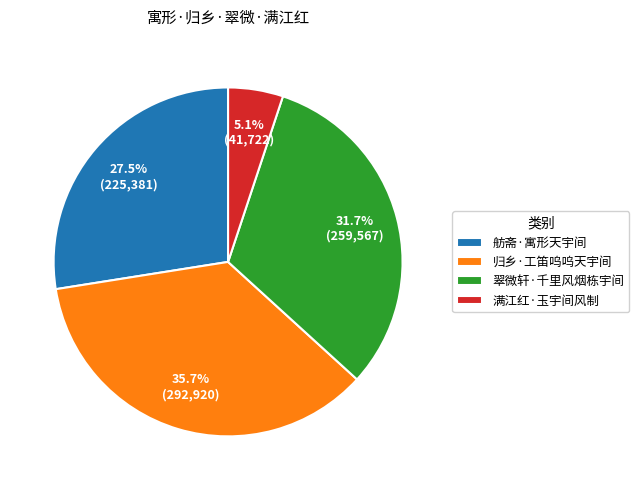

Is there a majority slice in this chart?

No